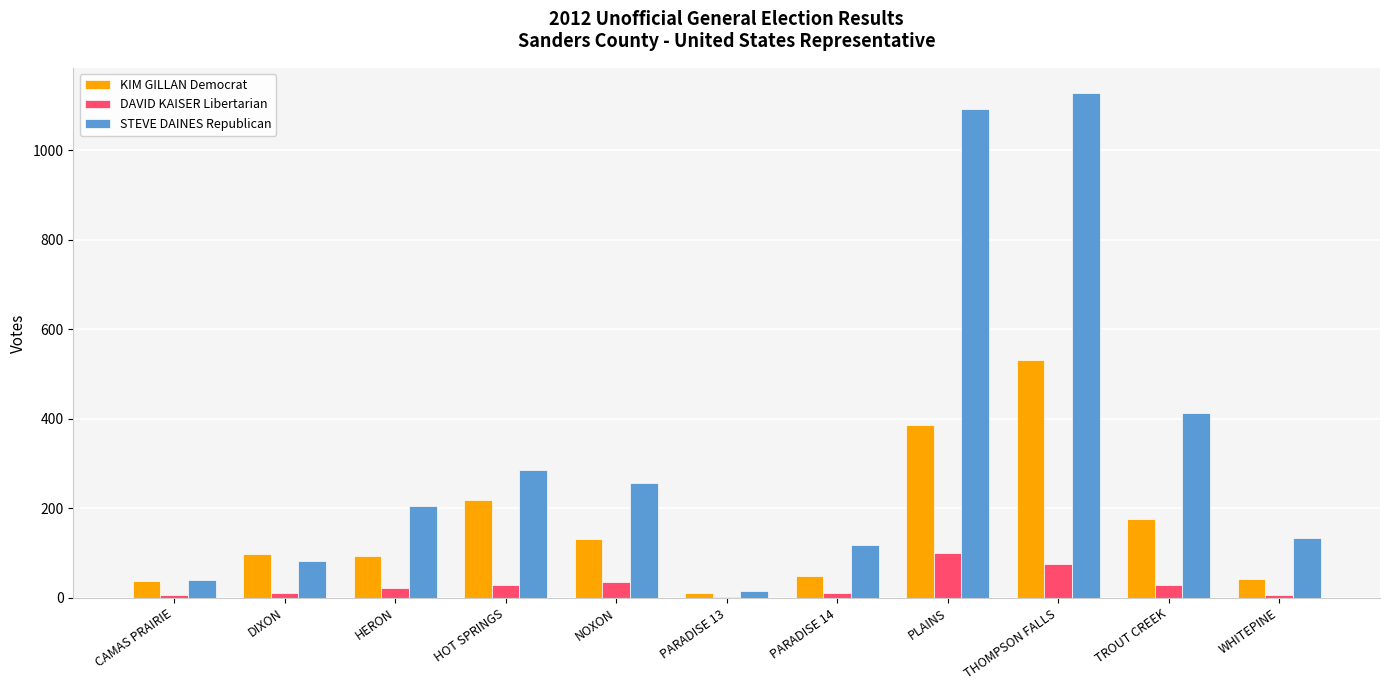

What is the greatest value displayed?

1128